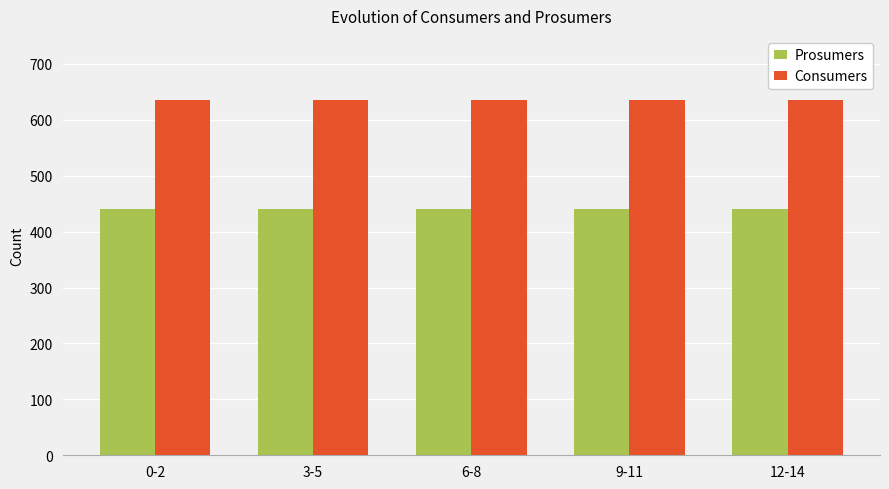

Reading left to right, transcribe all the data shown in this chart.

Prosumers: 440	440	440	440	440
Consumers: 635	635	635	635	635